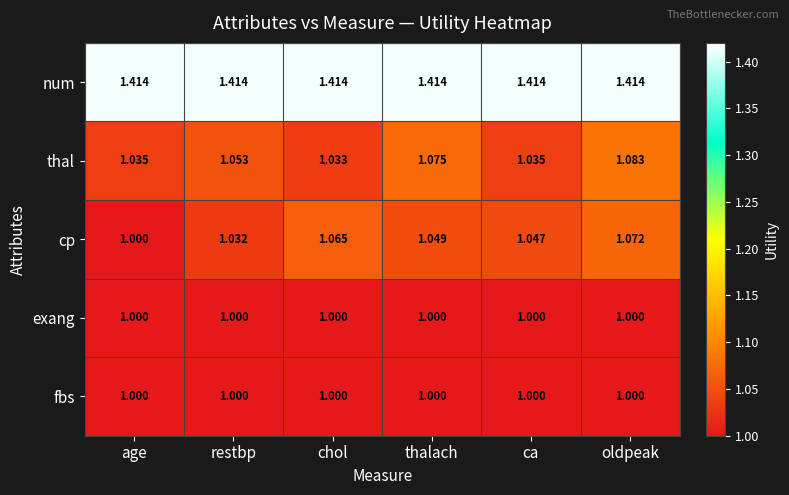

Is the value of fbs at chol greater than the value of num at chol?

No